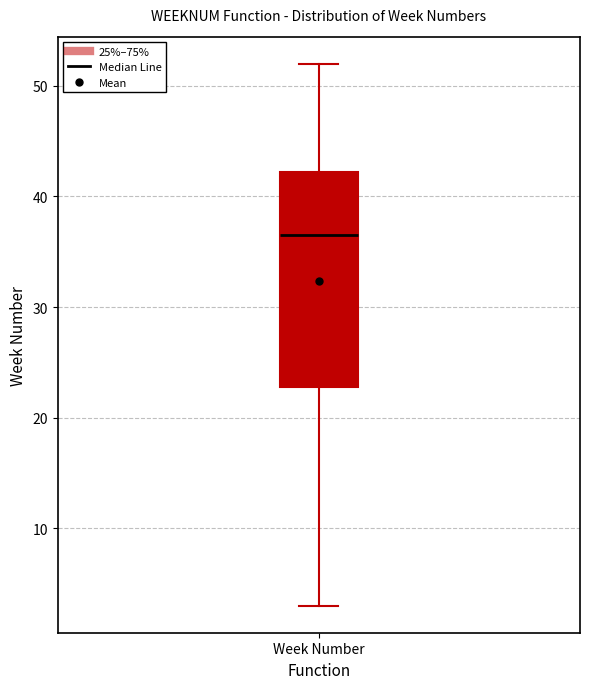

Where is the lower edge of the box for Week Number on the y-axis? The values are not printed on the chart, so give them approximately, as read against the axis.

23